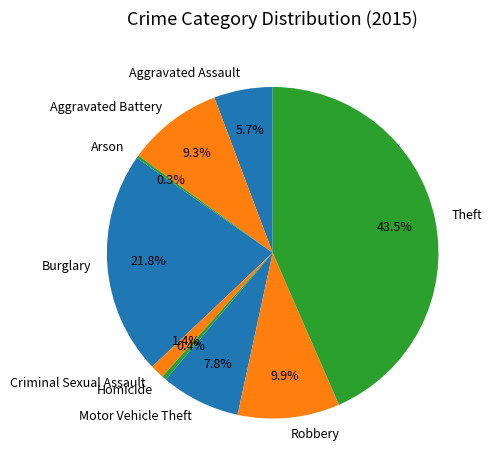

Is there any slice that represents more than half of the pie?

No